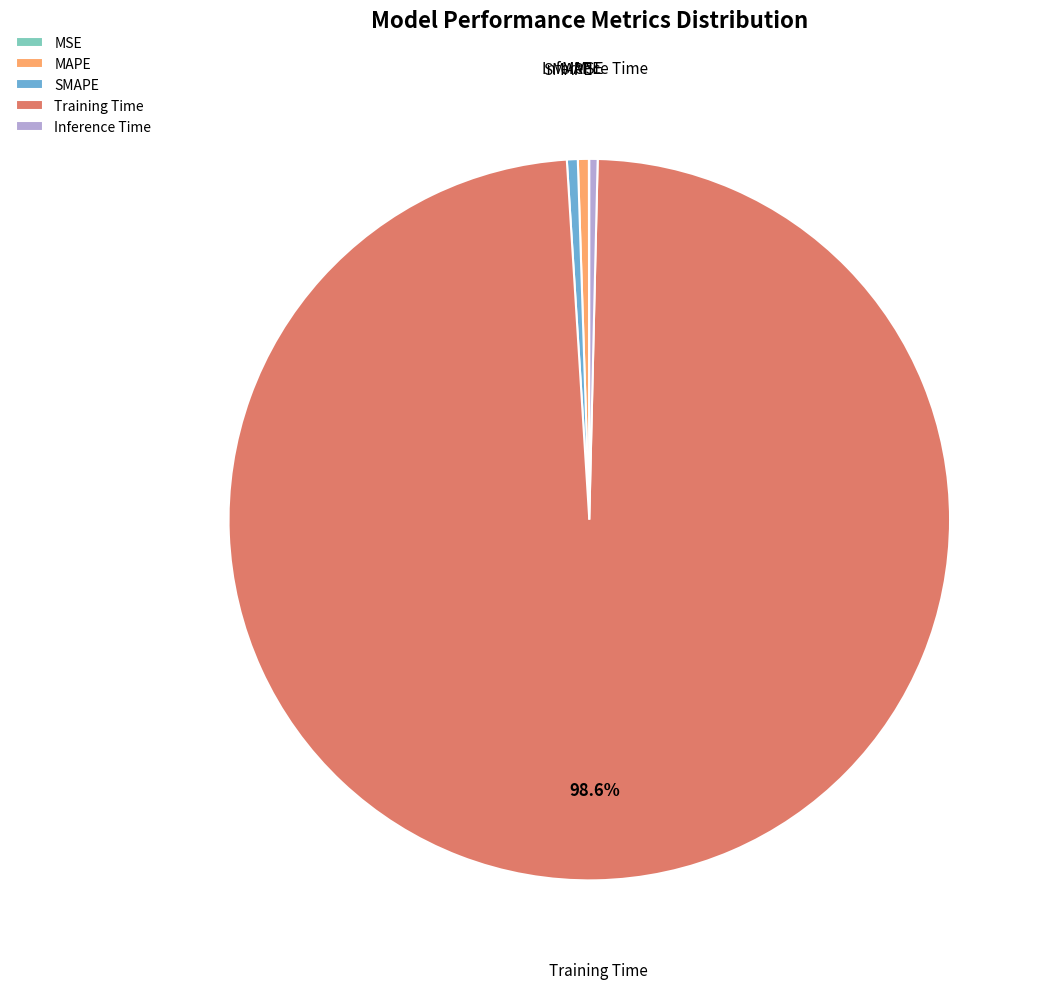

What is the largest slice in the pie chart?

Training Time